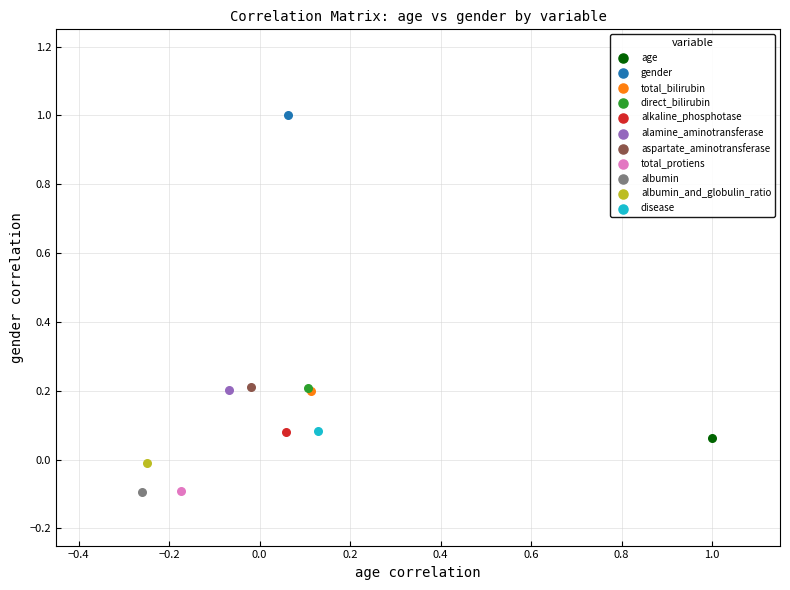

What are all the series names shown in the legend?

age, gender, total_bilirubin, direct_bilirubin, alkaline_phosphotase, alamine_aminotransferase, aspartate_aminotransferase, total_protiens, albumin, albumin_and_globulin_ratio, disease